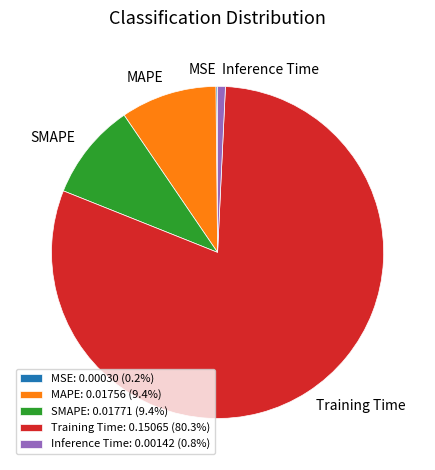

Do Training Time and Inference Time together represent more than half of the pie?

Yes